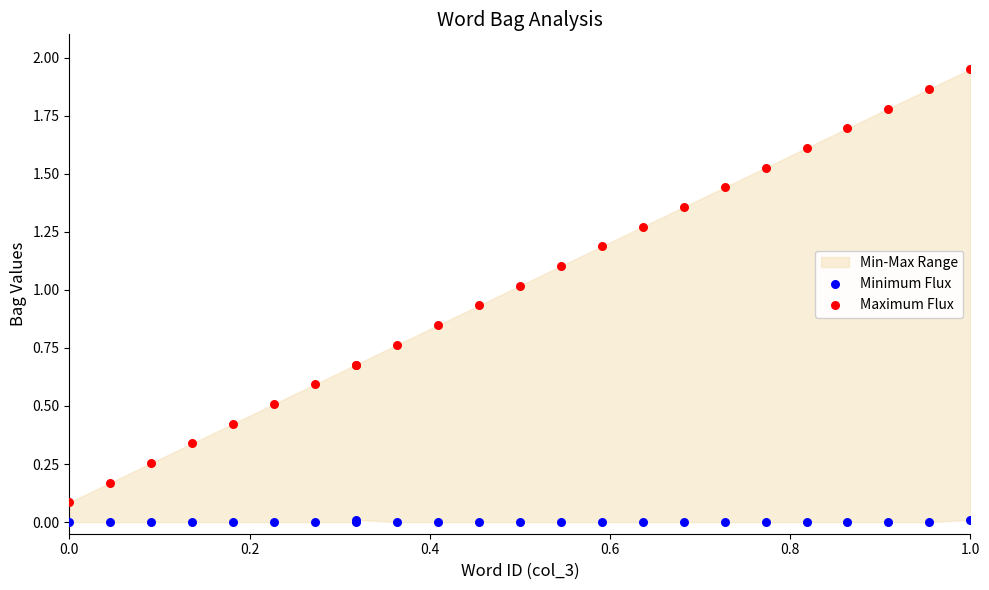

What is the X range (max minus min) for the scatter plot?

1.0